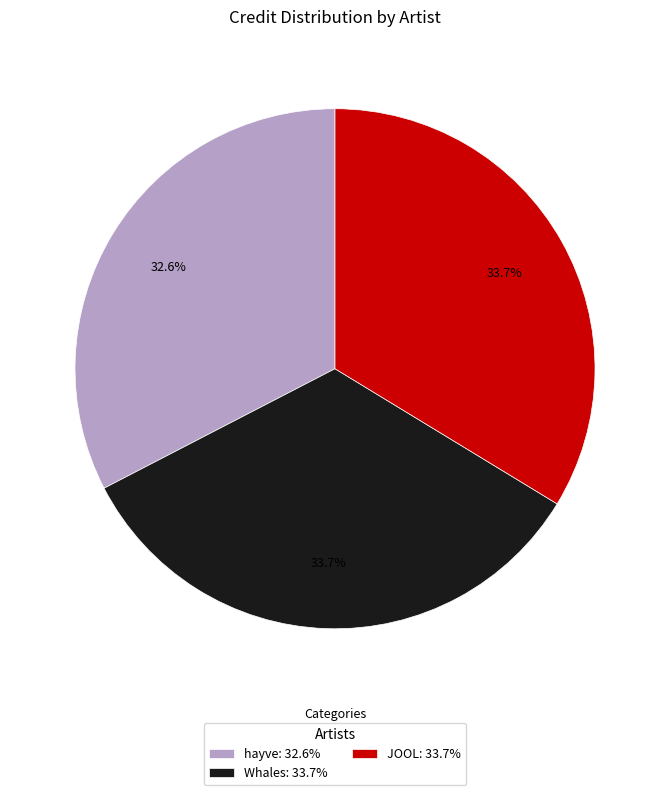

To the nearest percent, what portion does Whales represent?

34%